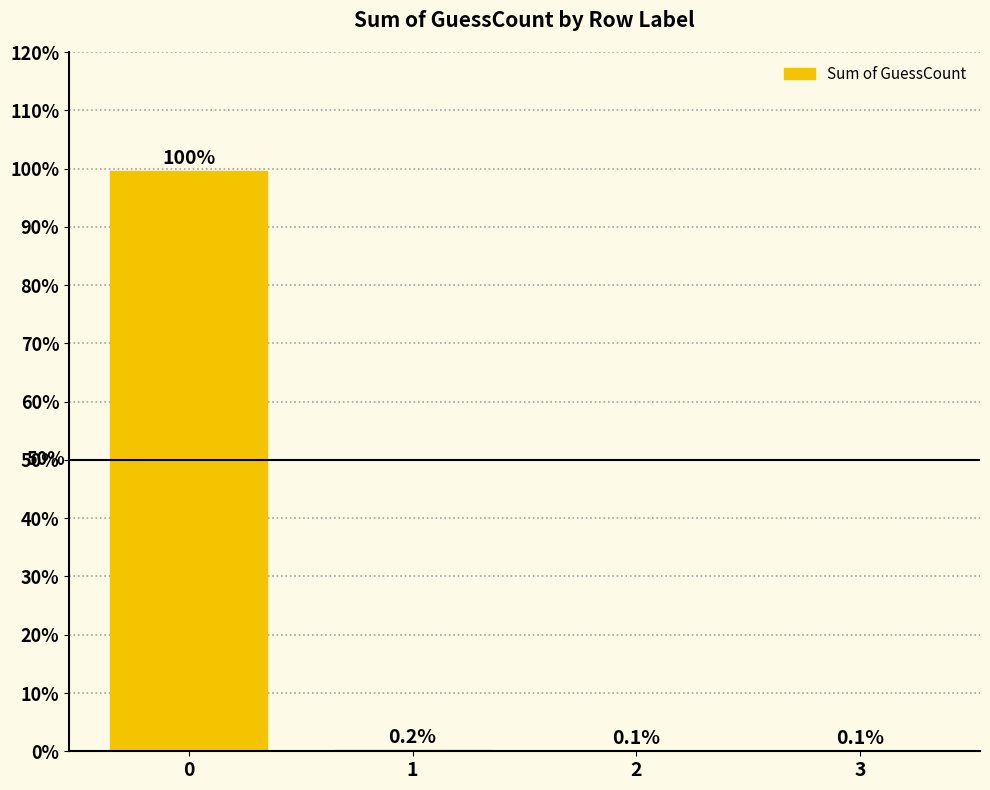

Is it true that the value at 2 is 0.1?

True